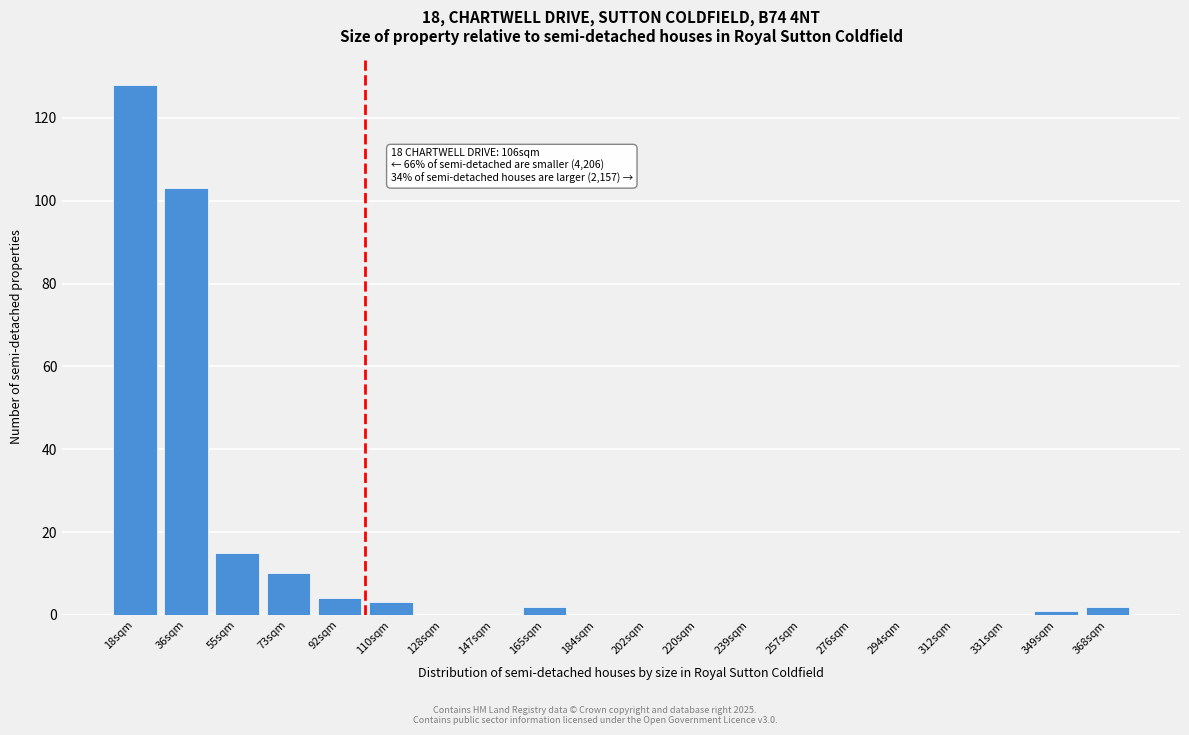

Reading right to left, transcribe all the data shown in this chart.

368sqm=2	349sqm=1	331sqm=0	312sqm=0	294sqm=0	276sqm=0	257sqm=0	239sqm=0	220sqm=0	202sqm=0	184sqm=0	165sqm=2	147sqm=0	128sqm=0	110sqm=3	92sqm=4	73sqm=10	55sqm=15	36sqm=103	18sqm=128